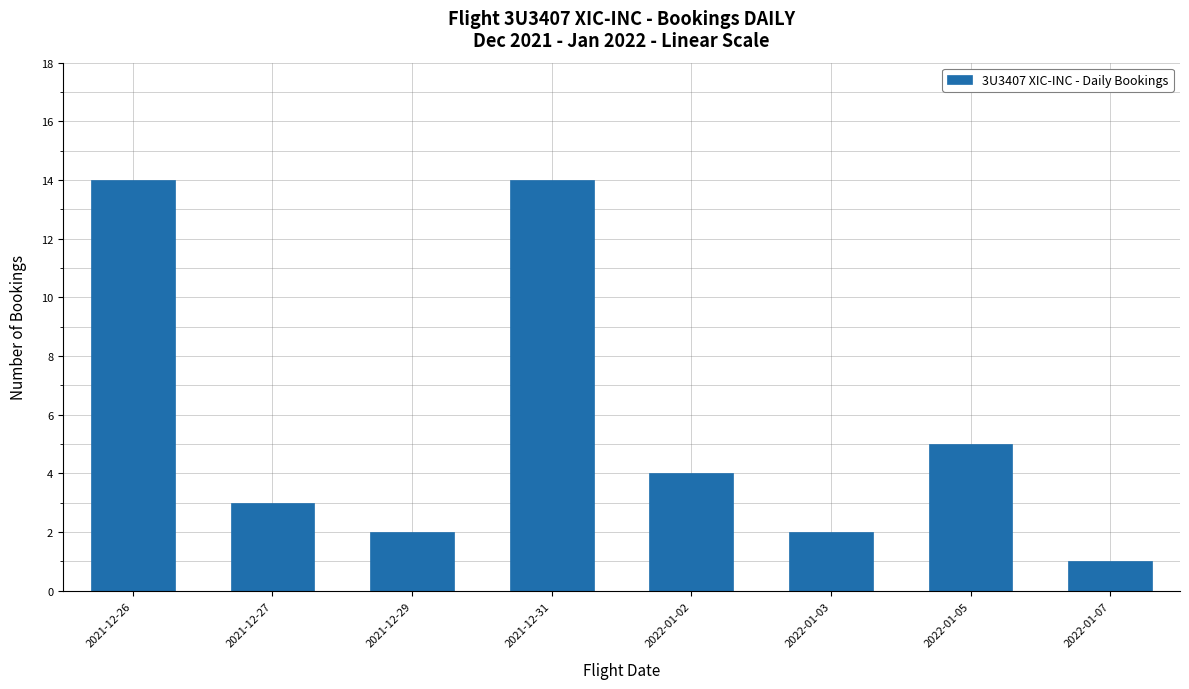

What value does the data have at 2022-01-05, to the nearest 5?

5